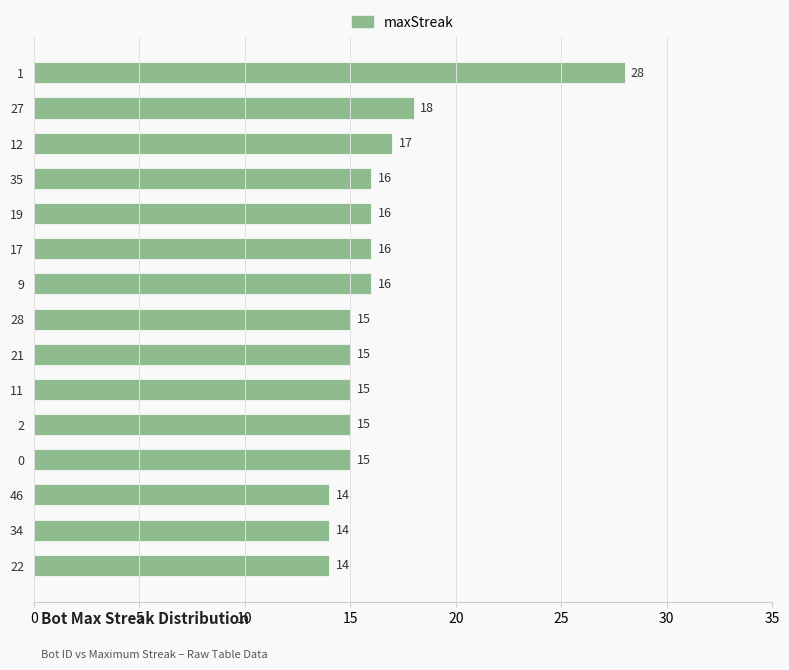

Reading top to bottom, list all the values displayed in this chart.

1=28	27=18	12=17	35=16	19=16	17=16	9=16	28=15	21=15	11=15	2=15	0=15	46=14	34=14	22=14